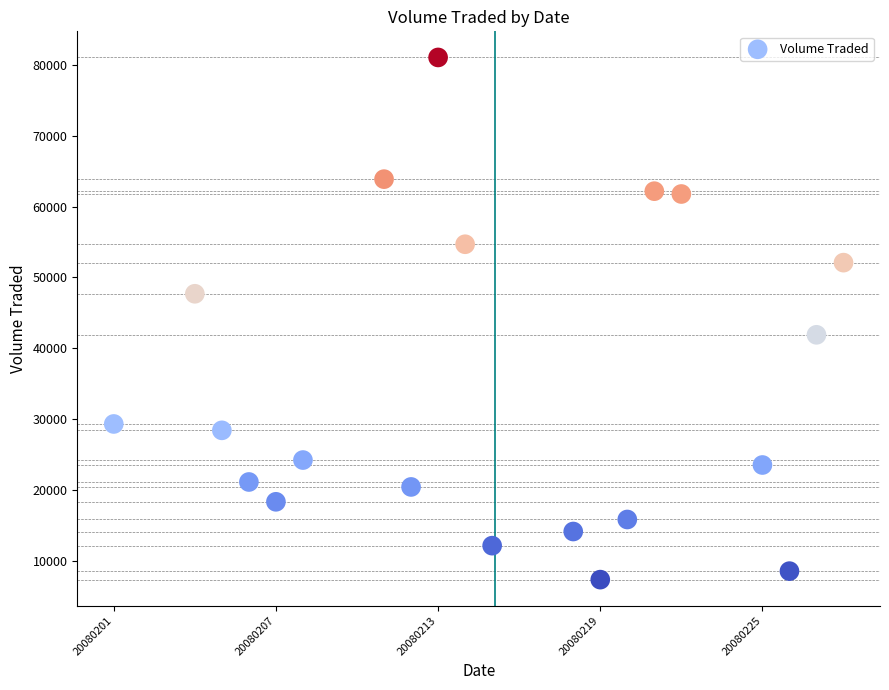

What is the range of X values (max minus min)?

27